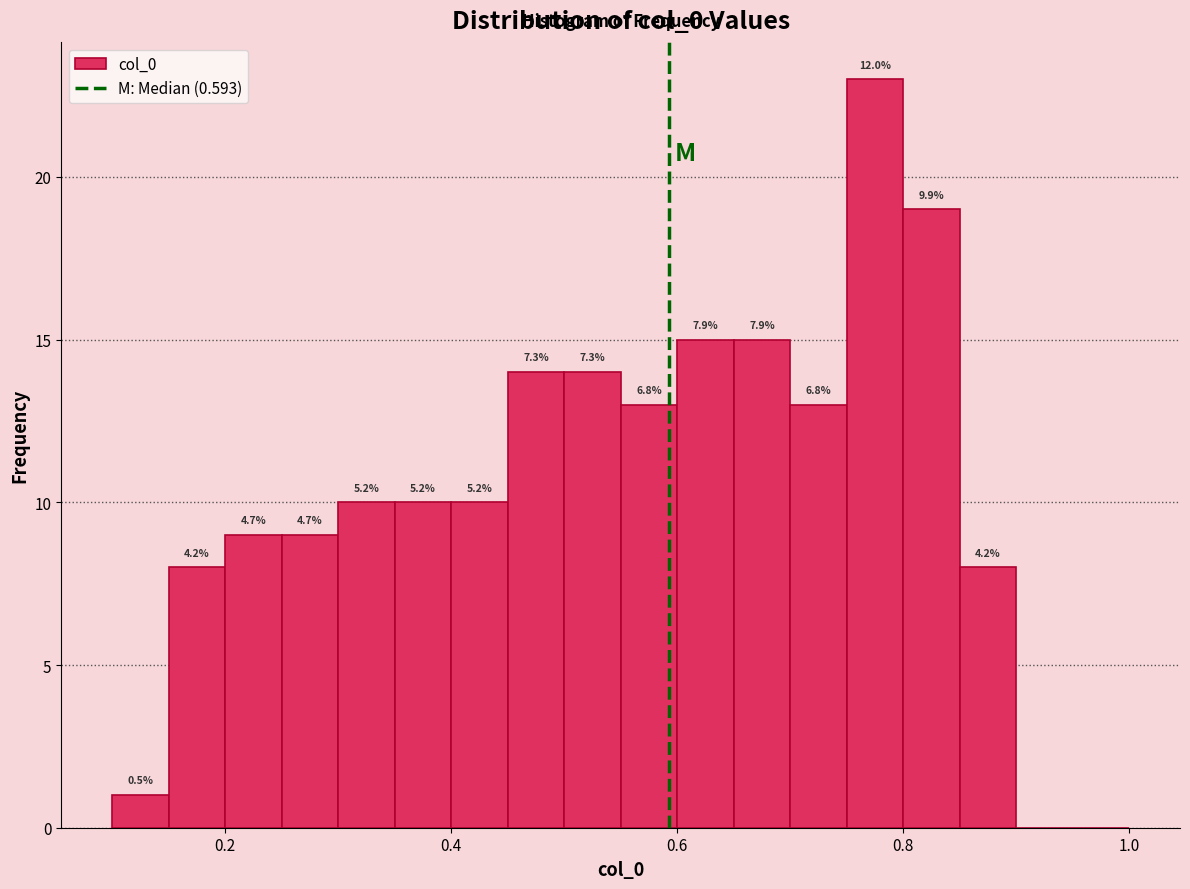

Around what value on the x-axis is the tallest bar? Give the approximate position of its centre, as read against the axis.

0.78